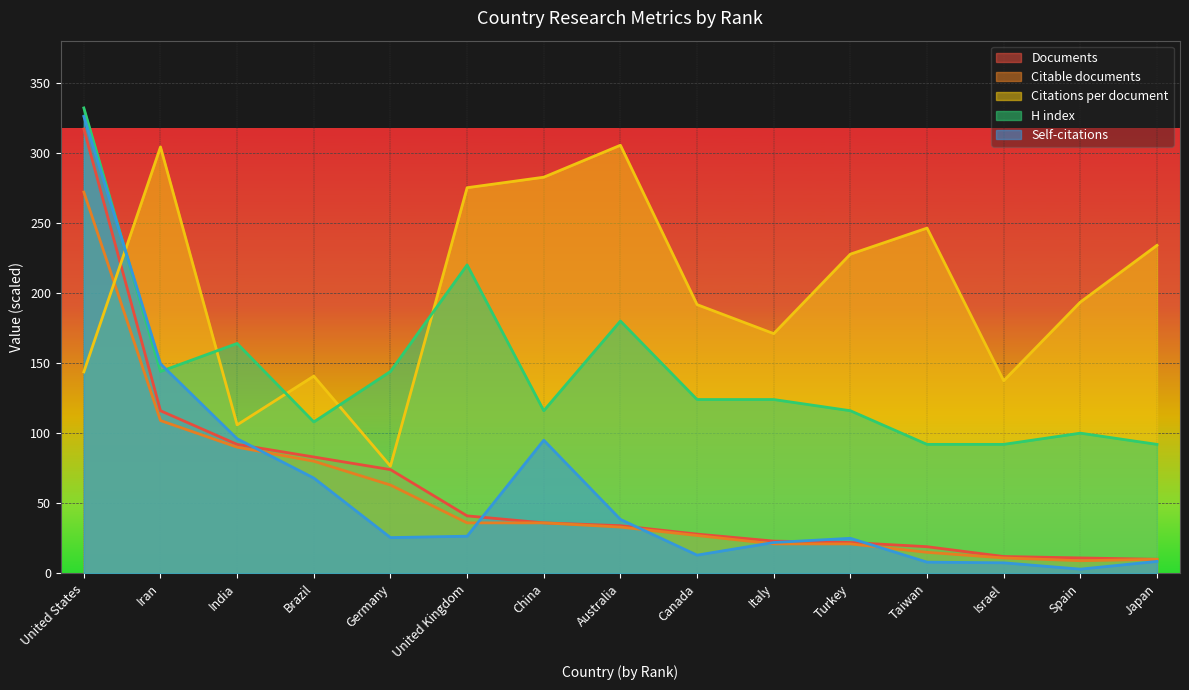

At which label does Citable documents first exceed 33?

United States